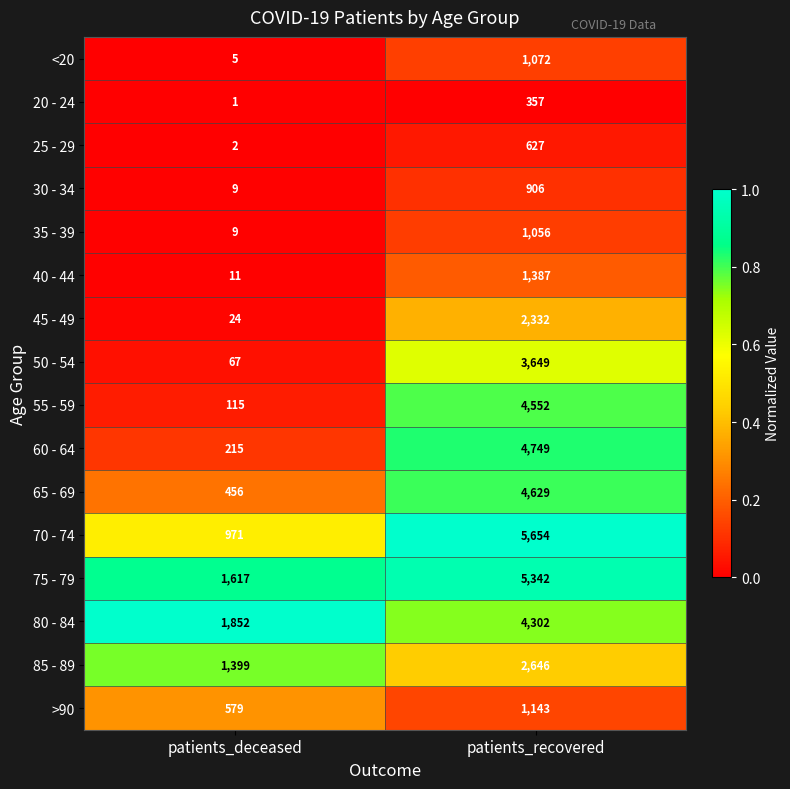

Where is 40 - 44 nearest to the value 699?

patients_deceased